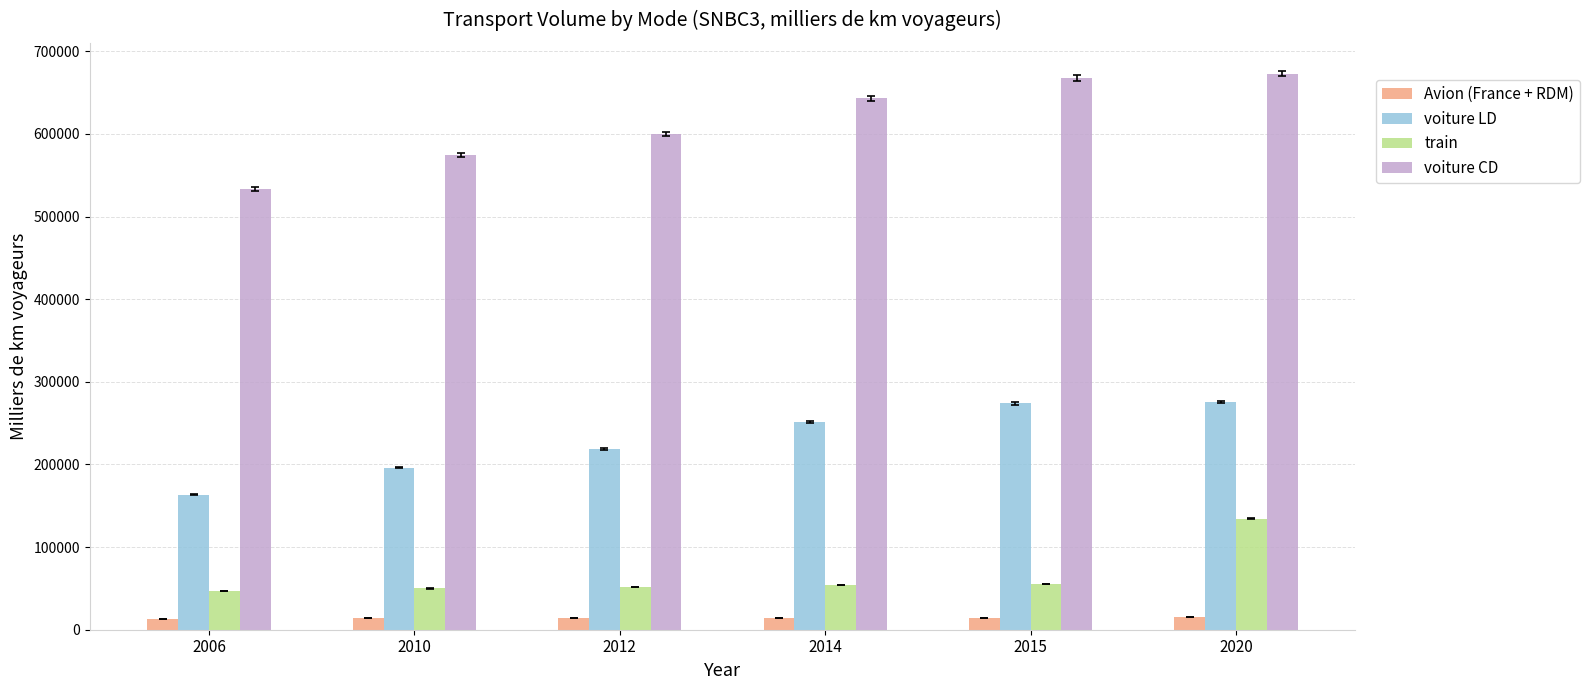

How many values in the voiture LD series are below 251720?

3